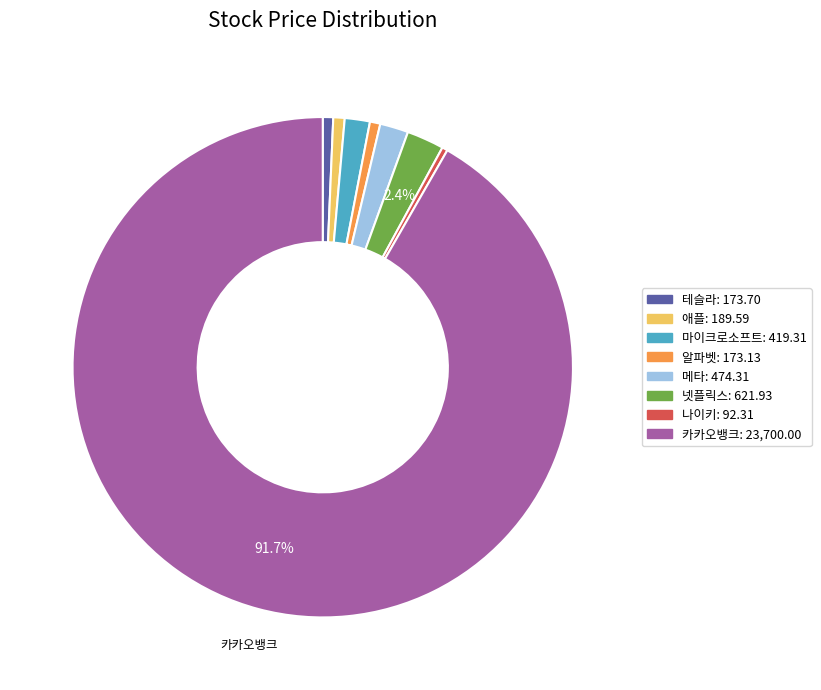

Is the sum of 나이키 and 애플 greater than half?

No